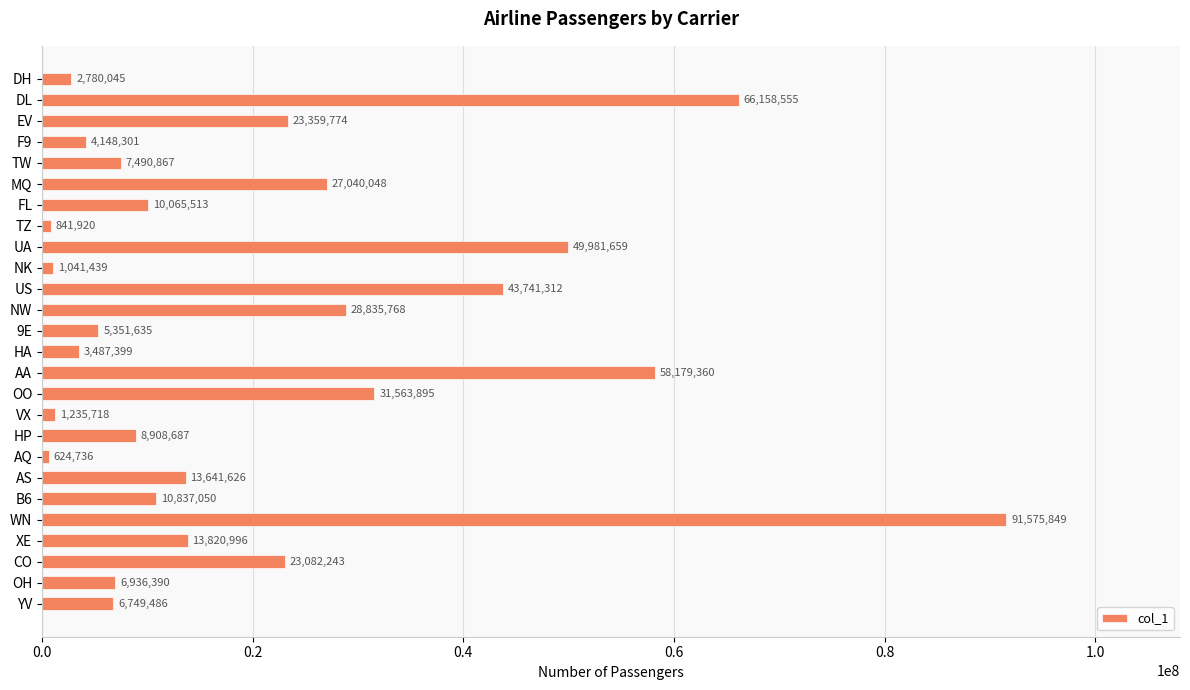

What value does the data have at FL, to the nearest 100?

10065500